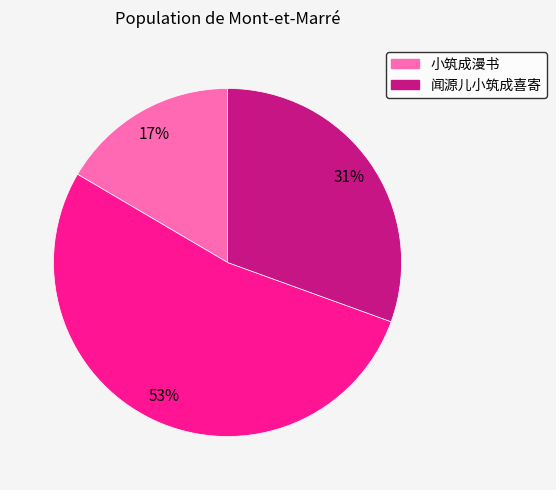

Is there a majority slice in this chart?

Yes